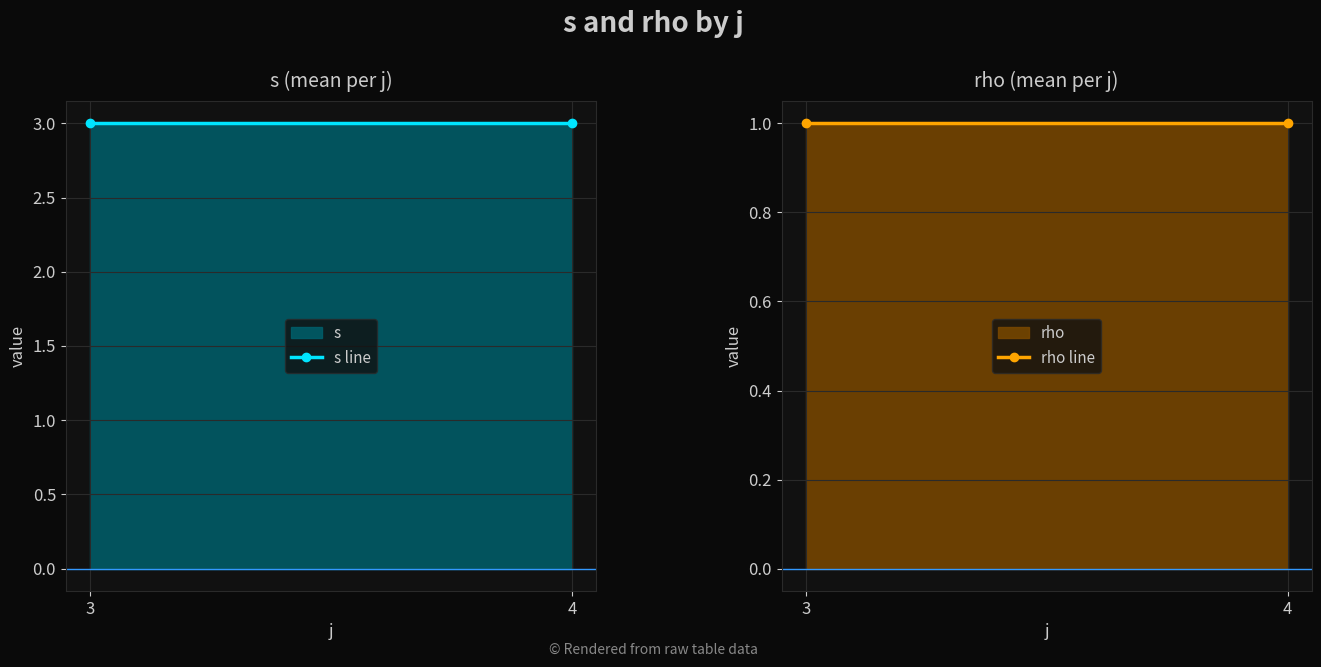

Reading left to right, what are all the values shown in this chart?

s line: 3=3	4=3
rho line: 3=1	4=1